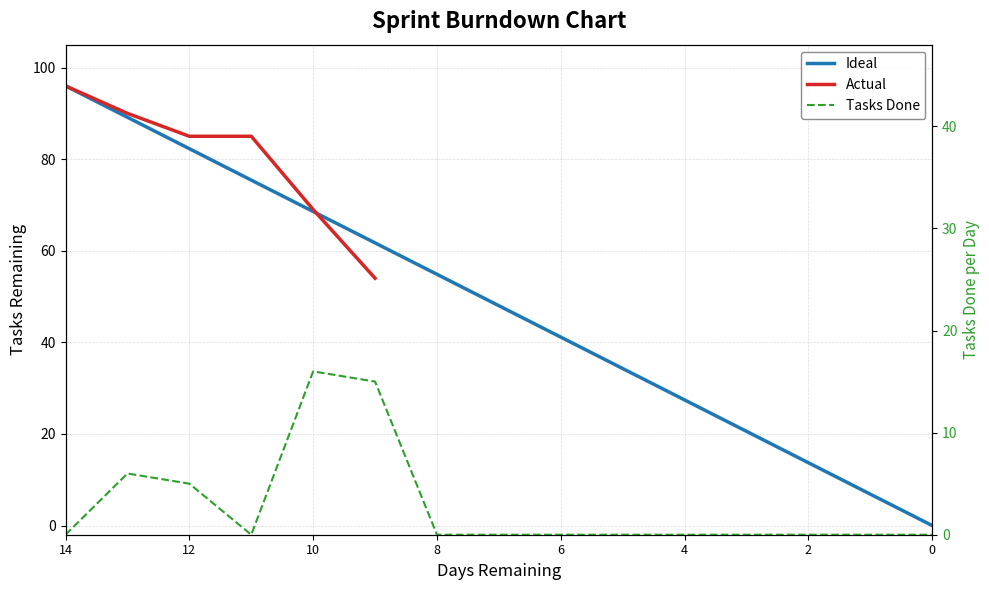

At which category does the chart reach its minimum across all series?

14